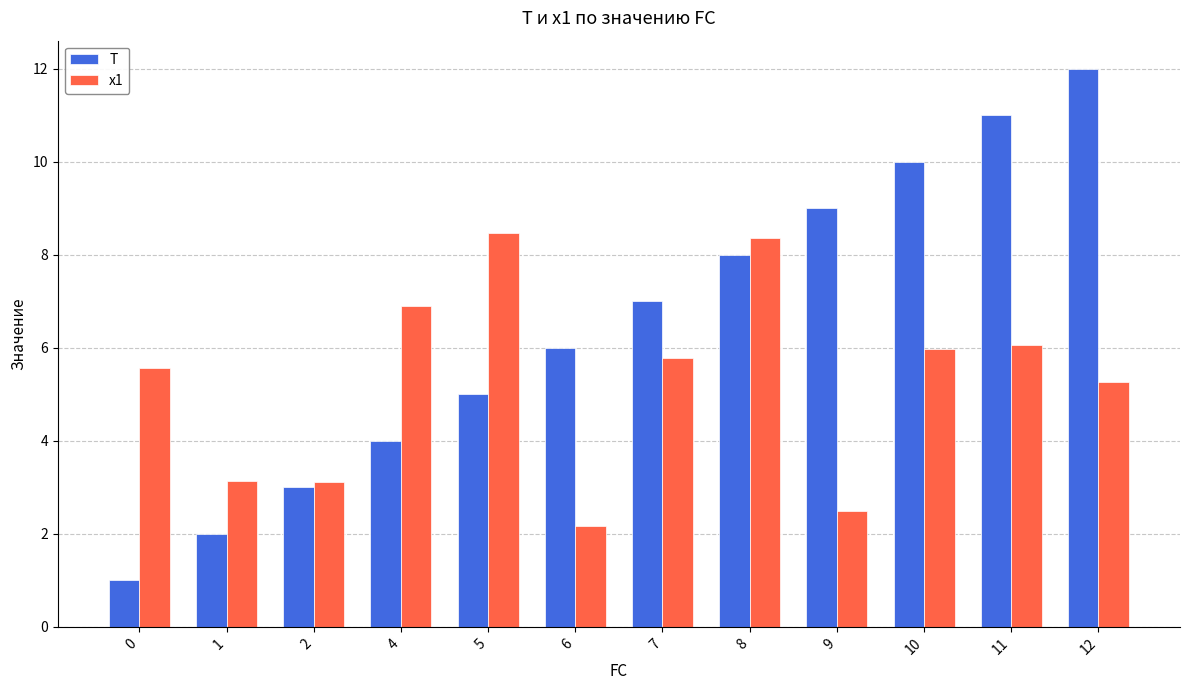

Reading left to right, transcribe all the data shown in this chart.

T: 1.0	2.0	3.0	4.0	5.0	6.0	7.0	8.0	9.0	10.0	11.0	12.0
x1: 5.6	3.1	3.1	6.9	8.5	2.2	5.8	8.4	2.5	6.0	6.1	5.3